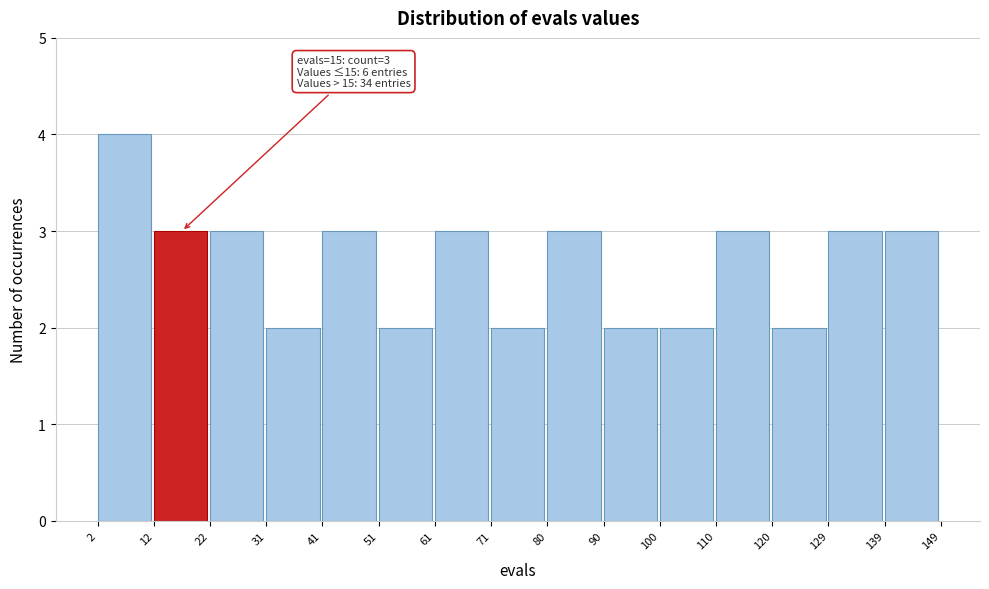

Over which range of the x-axis is the bar tallest?

2 to 12